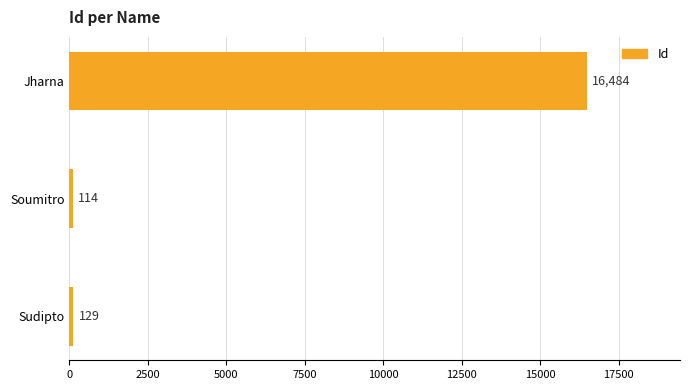

Rank the categories by value from highest to lowest.

Jharna, Sudipto, Soumitro